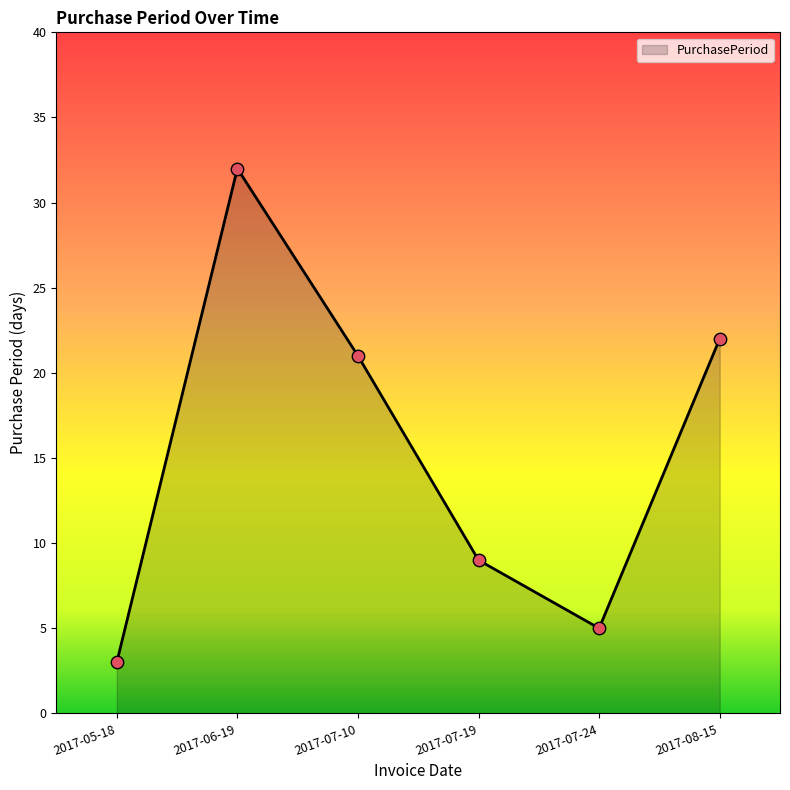

What is the change in value from 2017-06-19 to 2017-07-24?

-27